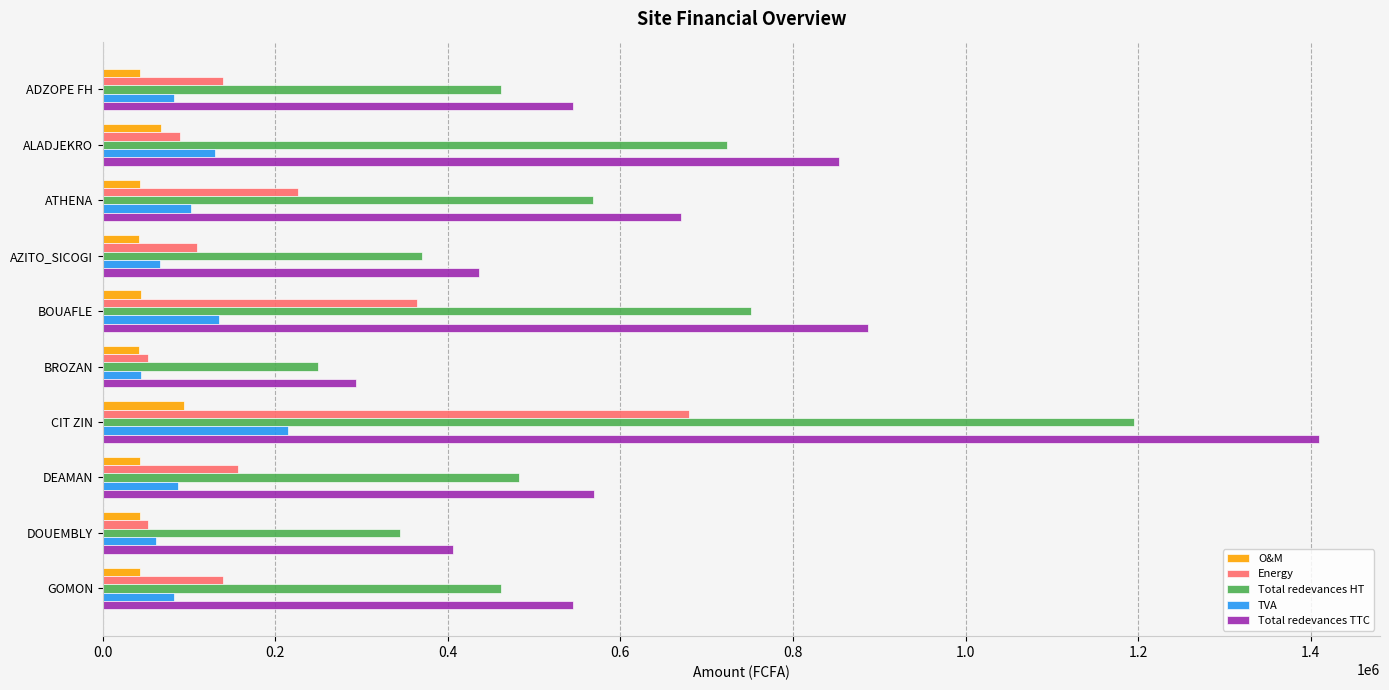

Which series has the largest range (max minus min)?

Total redevances TTC